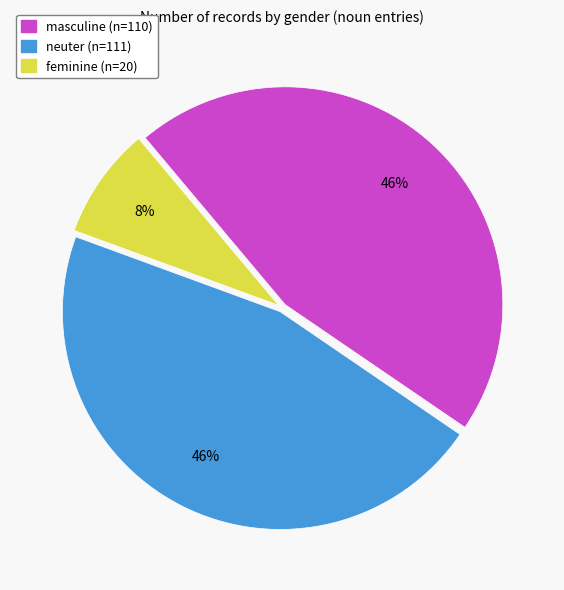

Which slice is the smallest?

feminine